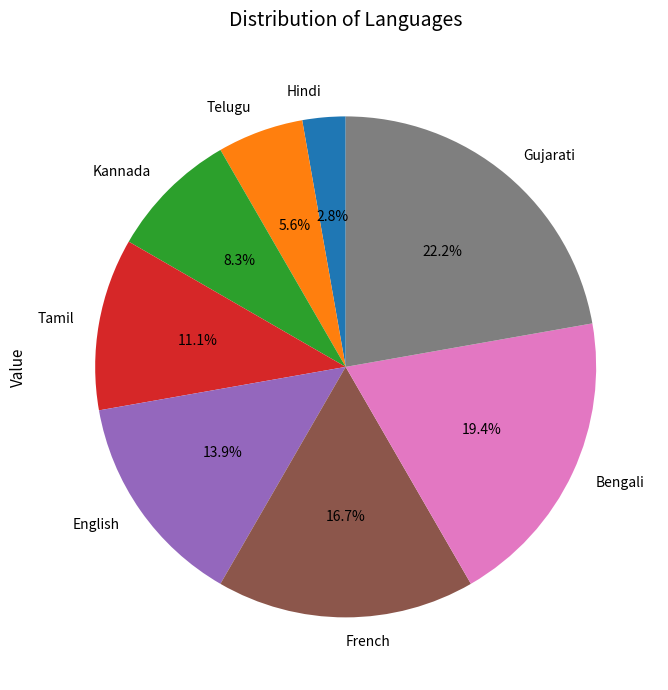

Is it true that Bengali is 25% of the pie?

False